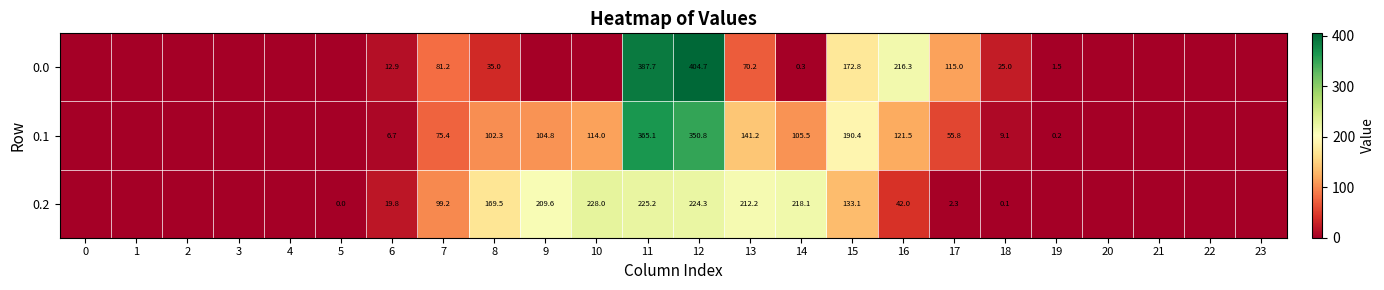

At 11, list the series in order from largest to smallest.

0.0, 0.1, 0.2